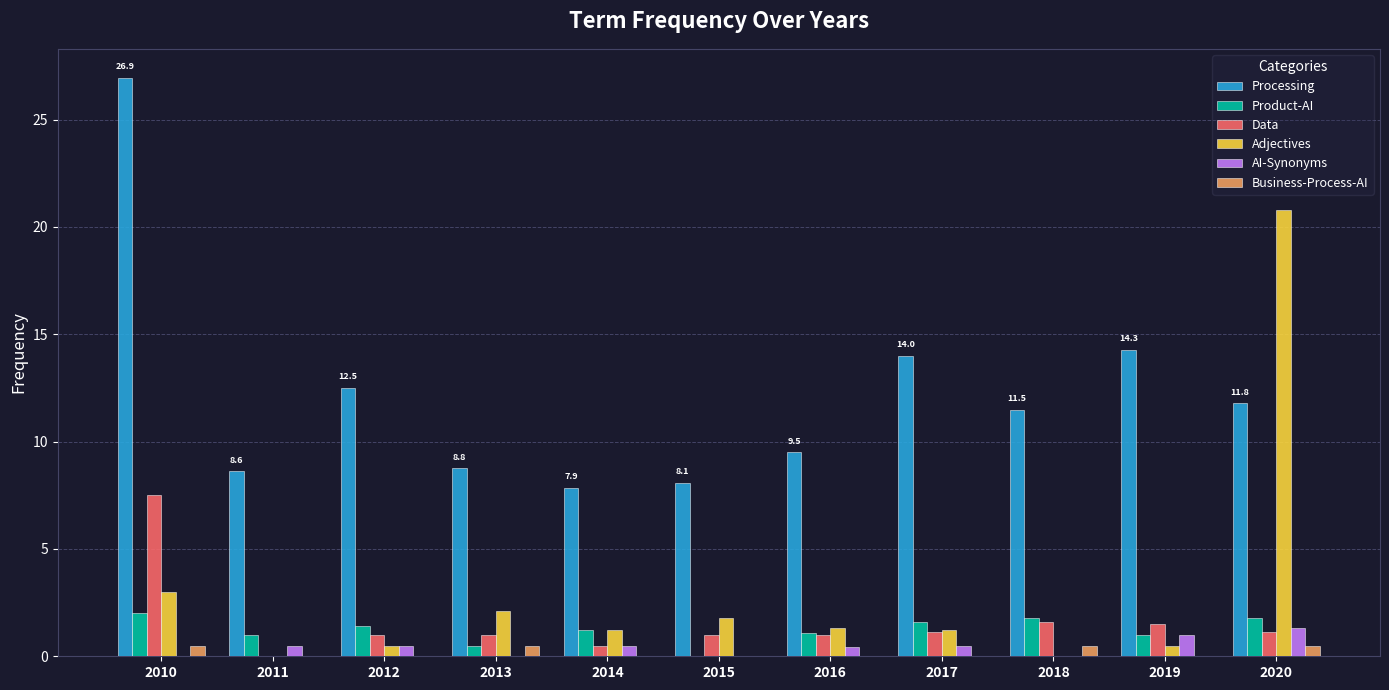

True or false: Adjectives has a value of 0.3 at 2016.

False